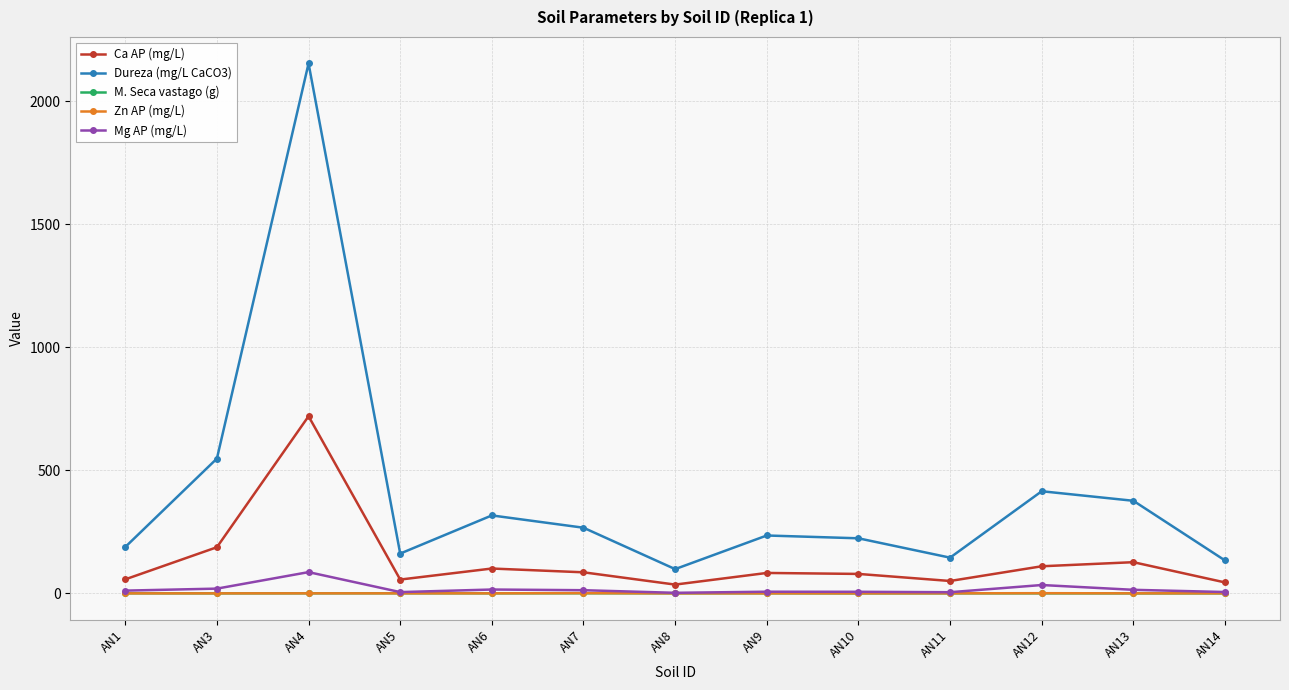

Where is Dureza (mg/L CaCO3) nearest to the value 1126?

AN3